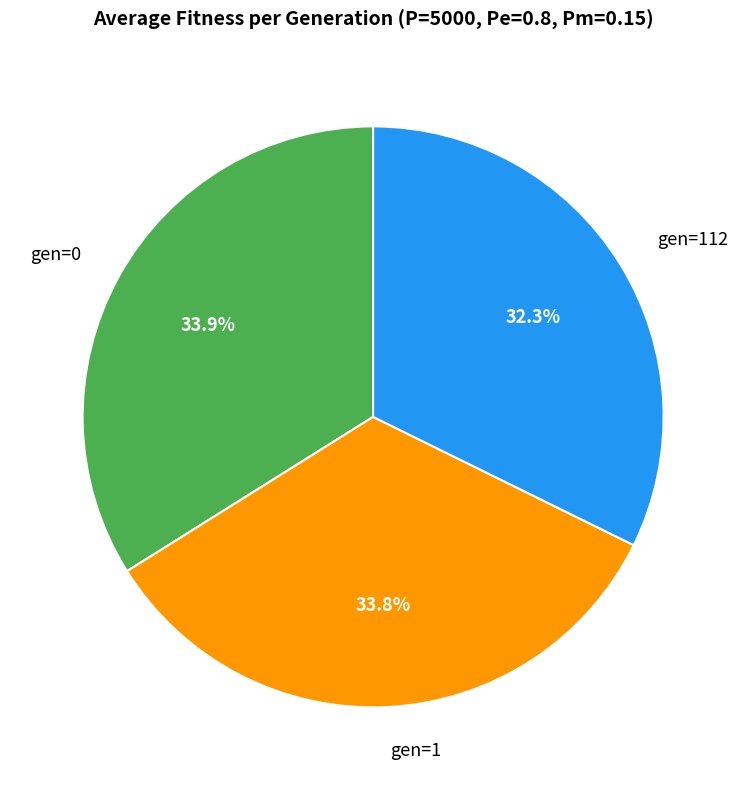

Combined, do gen=0 and gen=1 account for over 50%?

Yes